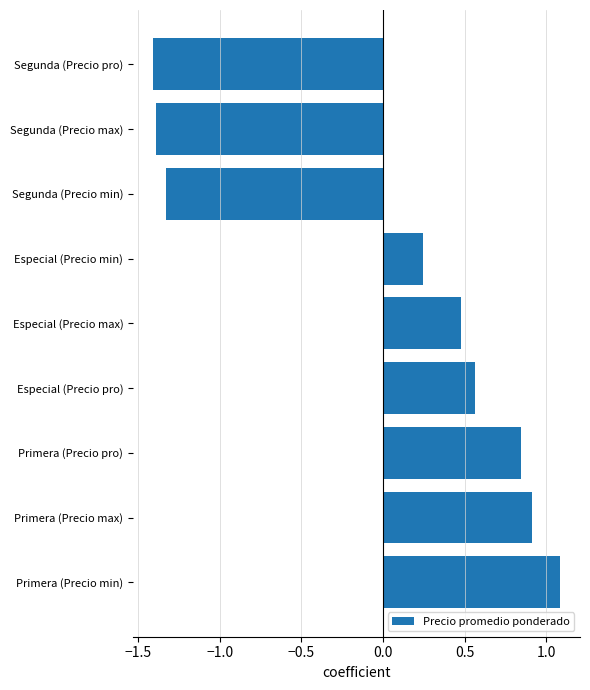

What is the difference between the second highest and minimum values?

2.3